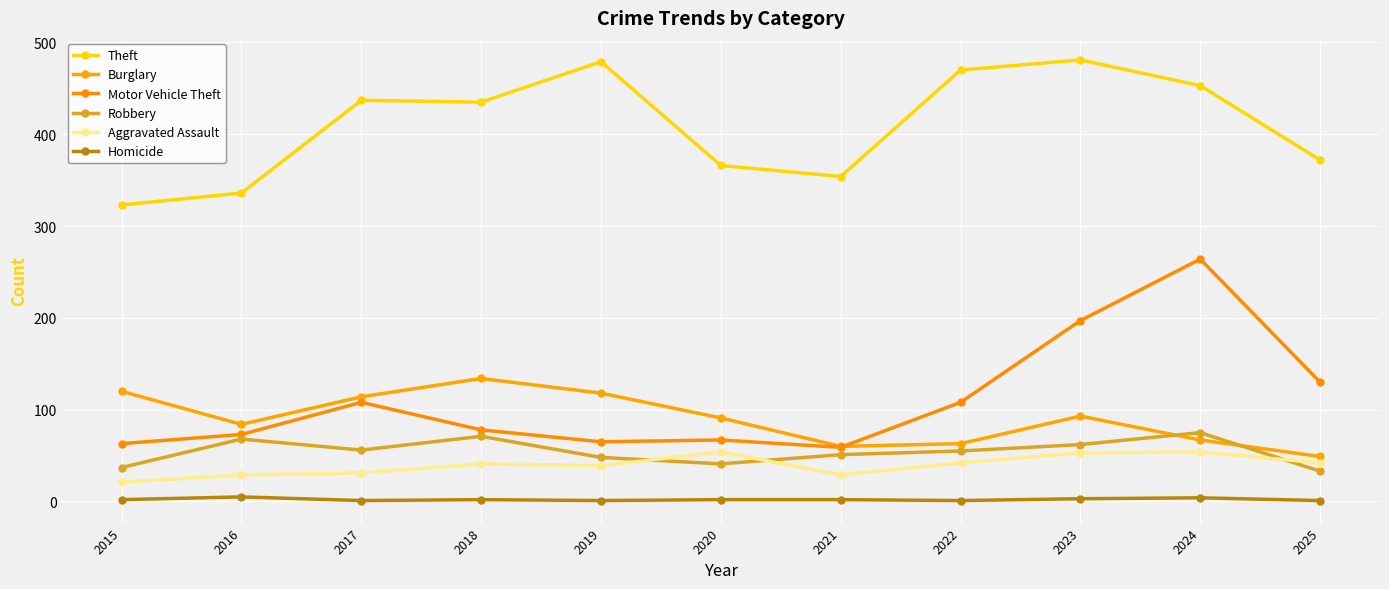

How many interior local peaks does the Aggravated Assault series have?

3